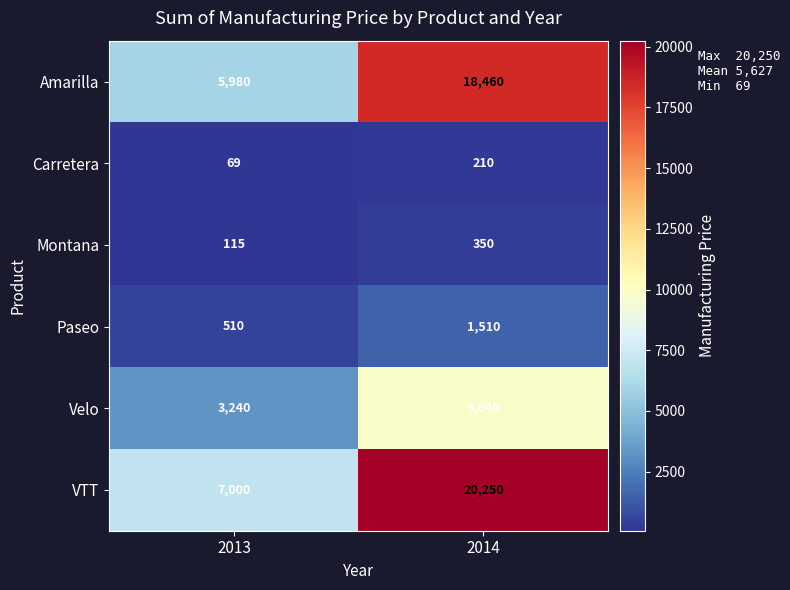

What is the difference between the maximum and minimum values in the Velo series?

6600